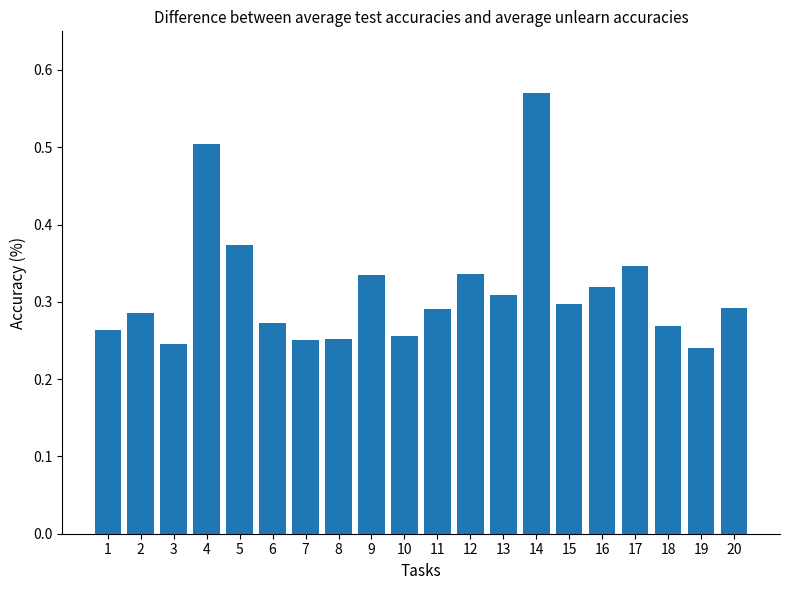

Which label corresponds to the largest value in the chart?

14